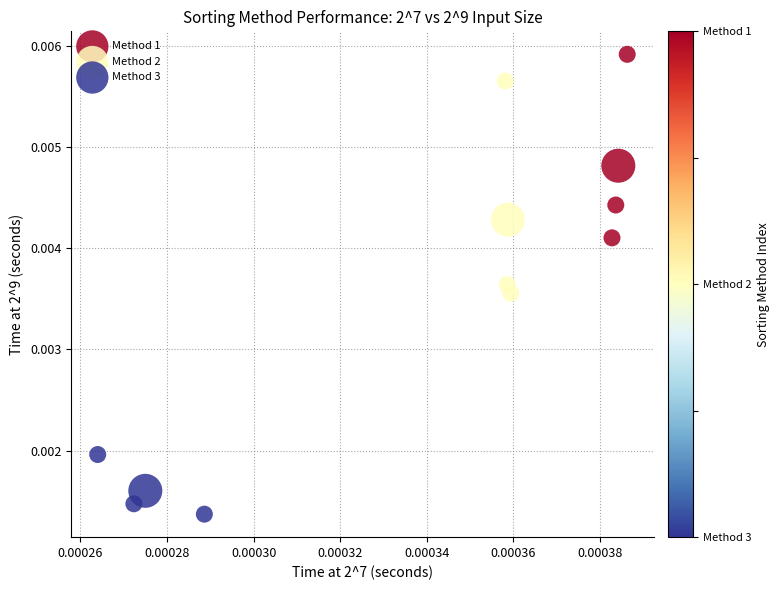

Which series reaches the minimum Y coordinate?

Method 3